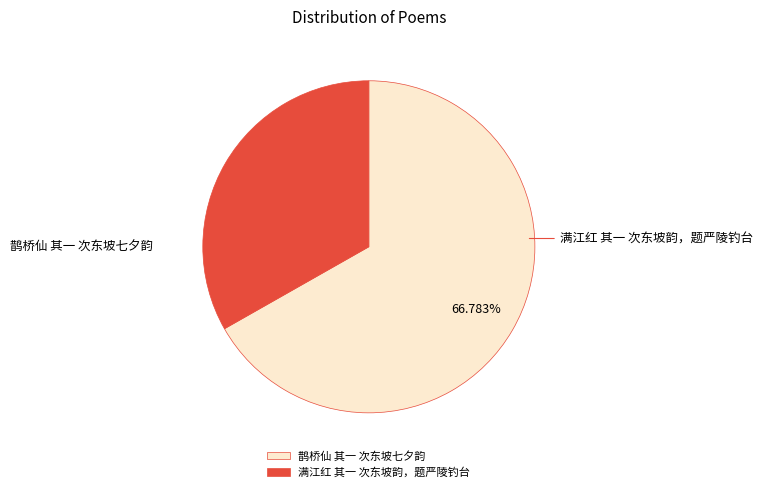

Count the number of slices in the pie.

2